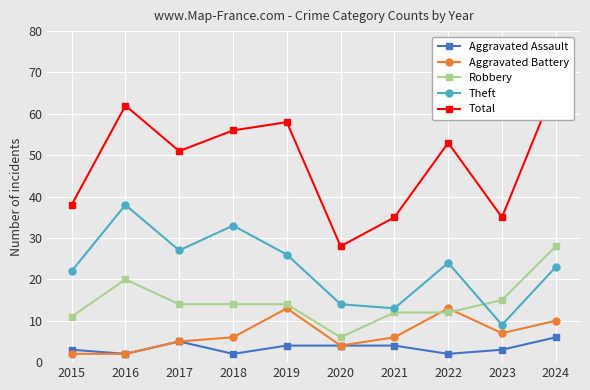

How many values in the Total series are below 53?

5